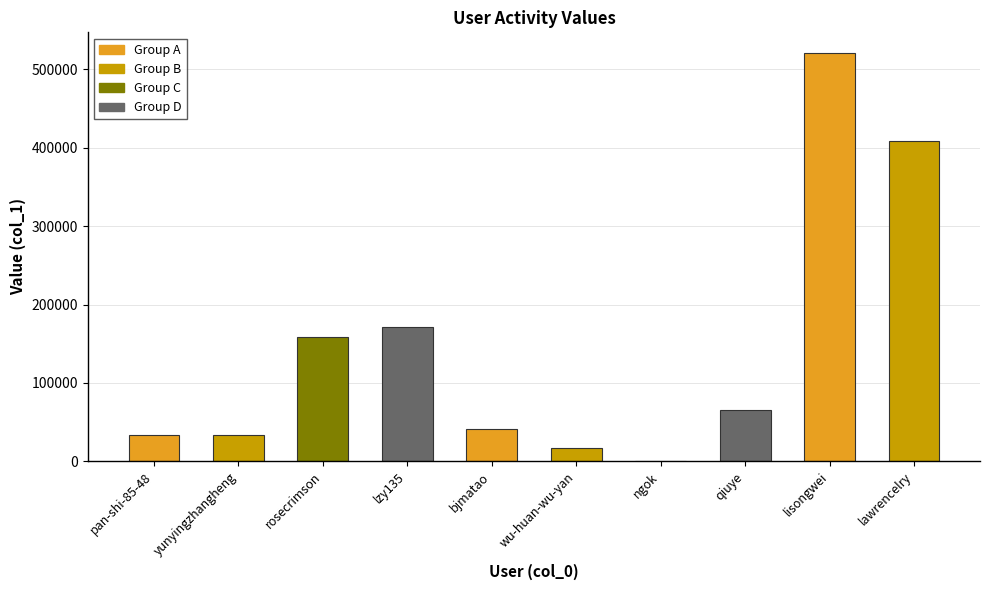

Which has a higher value, wu-huan-wu-yan or ngok?

wu-huan-wu-yan